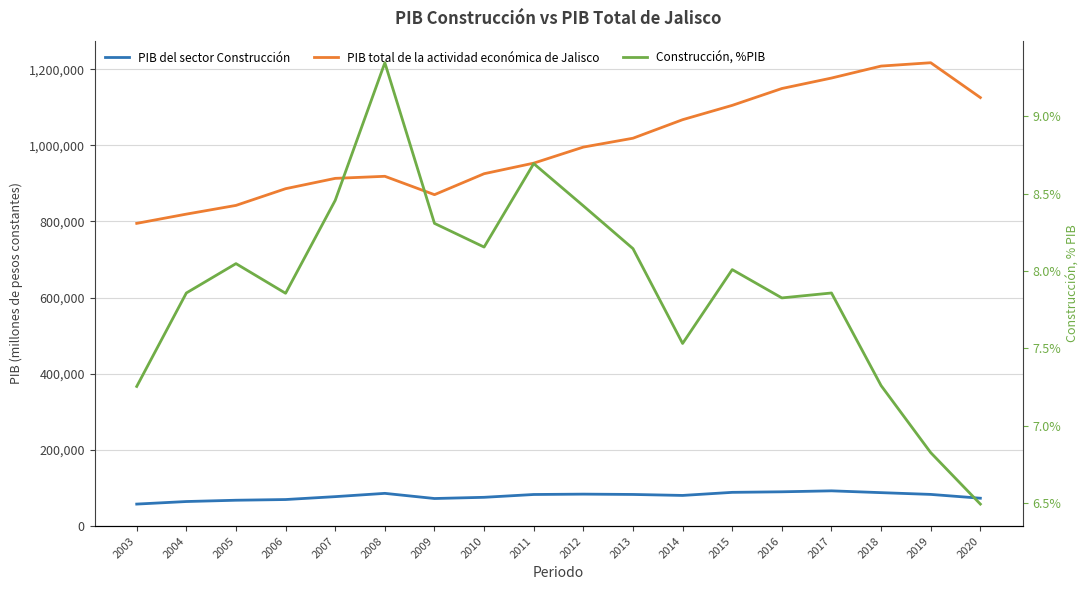

How many data points in PIB del sector Construcción are above 82857?

9